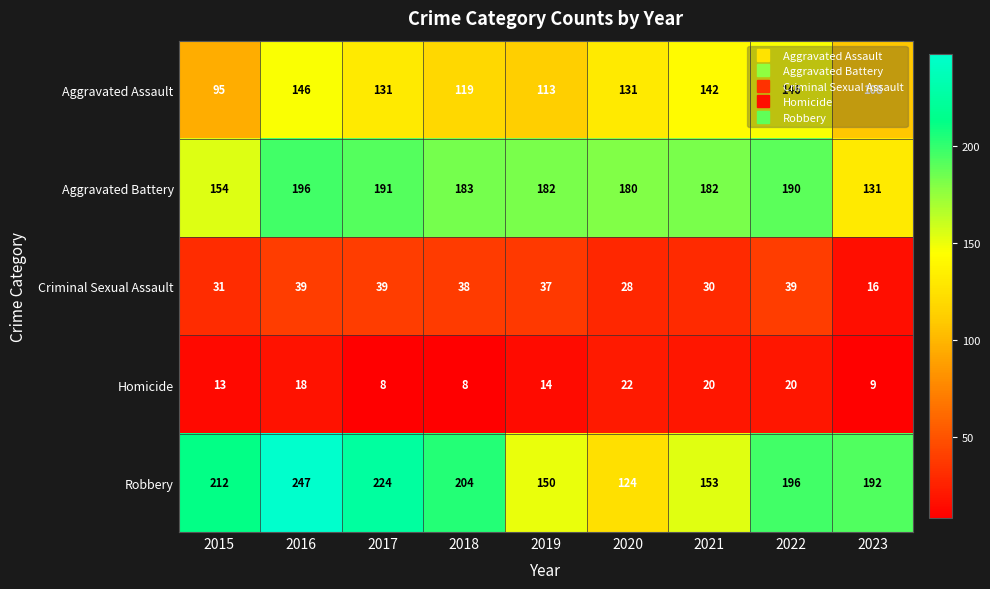

The Aggravated Assault series shows 146 at 2016. True or false?

True